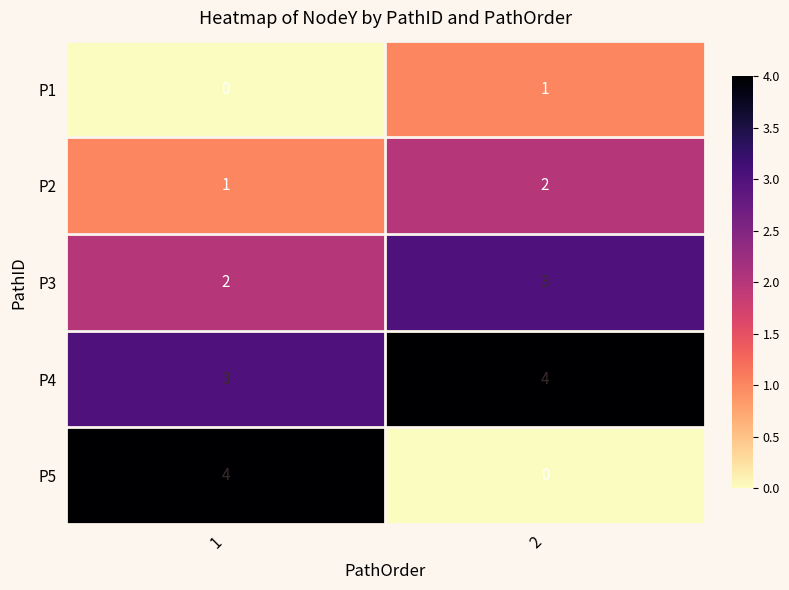

List the labels in order of P1 value, largest first.

2, 1